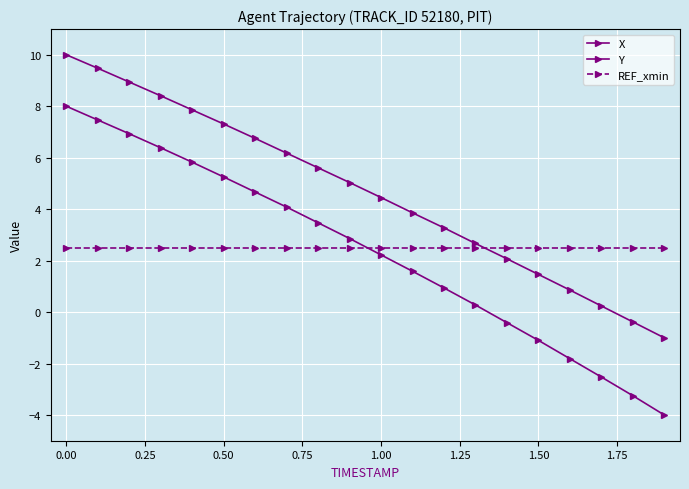

How many positive values does the Y series have?

14